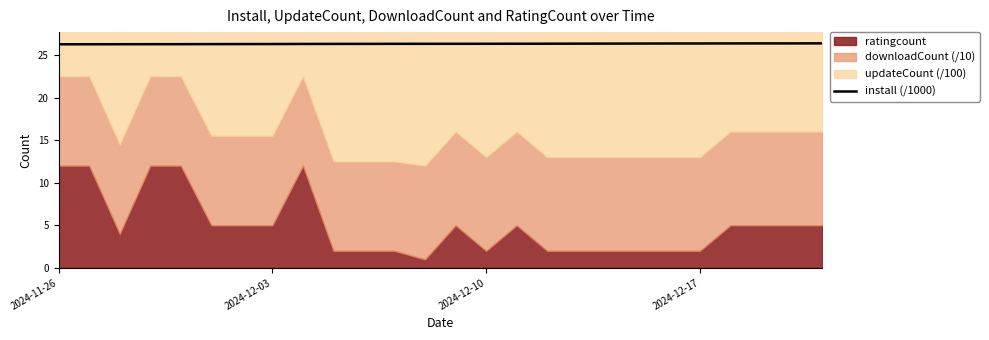

The install (/1000) series shows 43.7 at 2024-12-17. True or false?

False